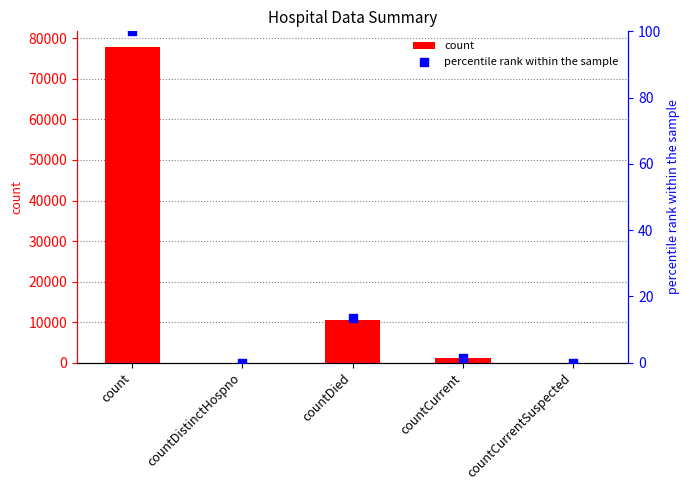

Which series reaches the minimum Y coordinate?

count